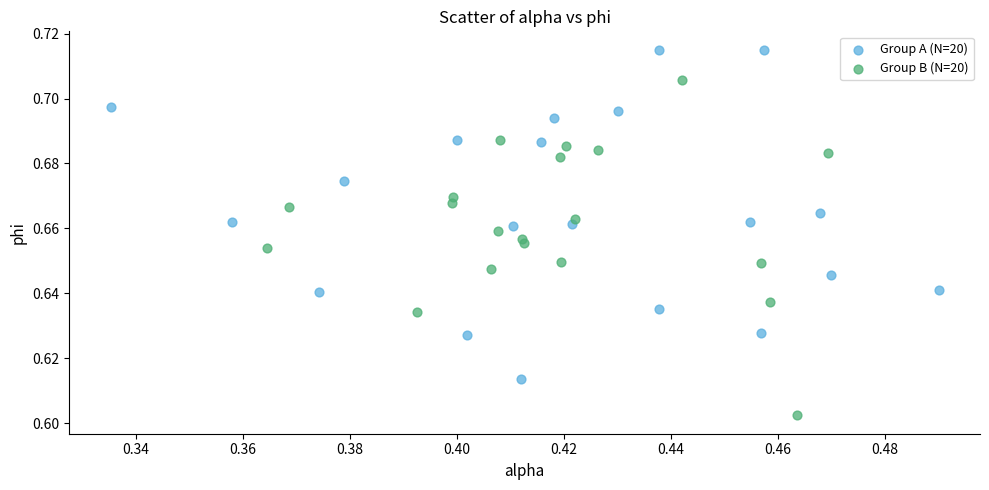

Which series reaches the minimum Y coordinate?

Group B (N=20)